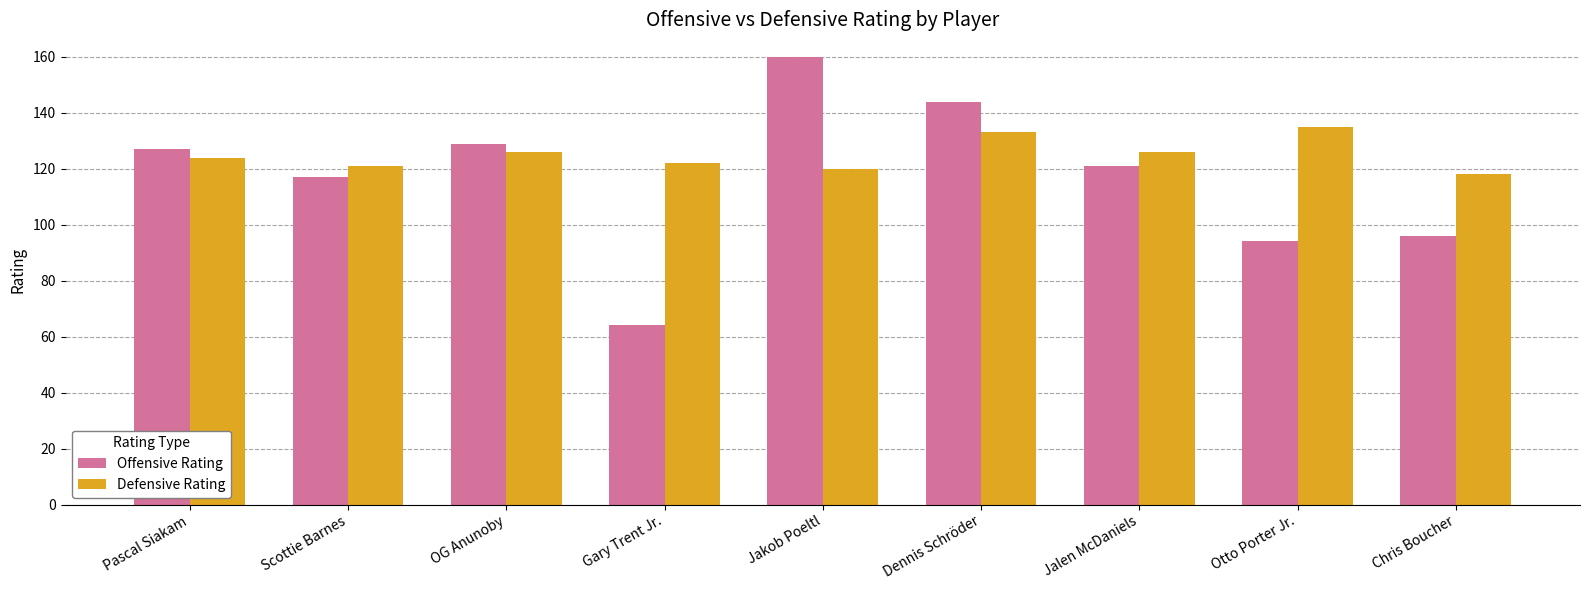

Are the bars grouped side by side (vs. stacked)?

Yes